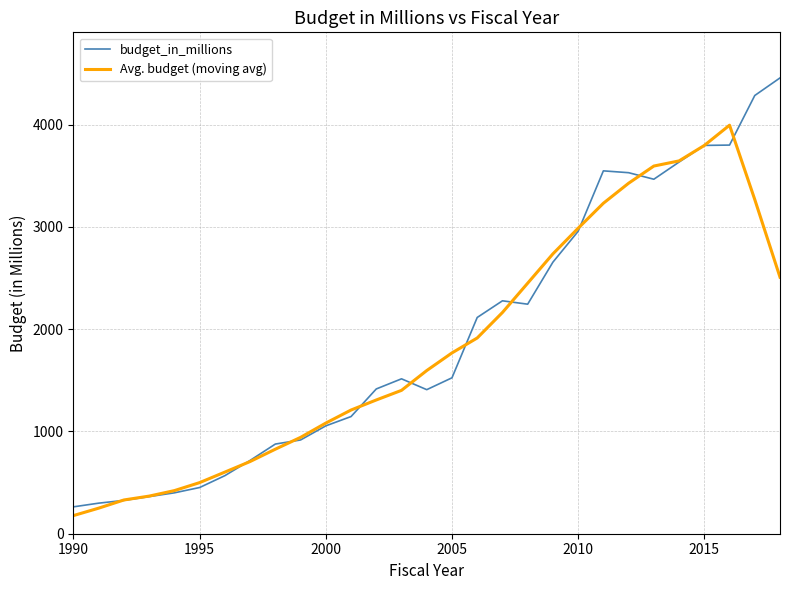

Which series has the largest total across all categories?

budget_in_millions